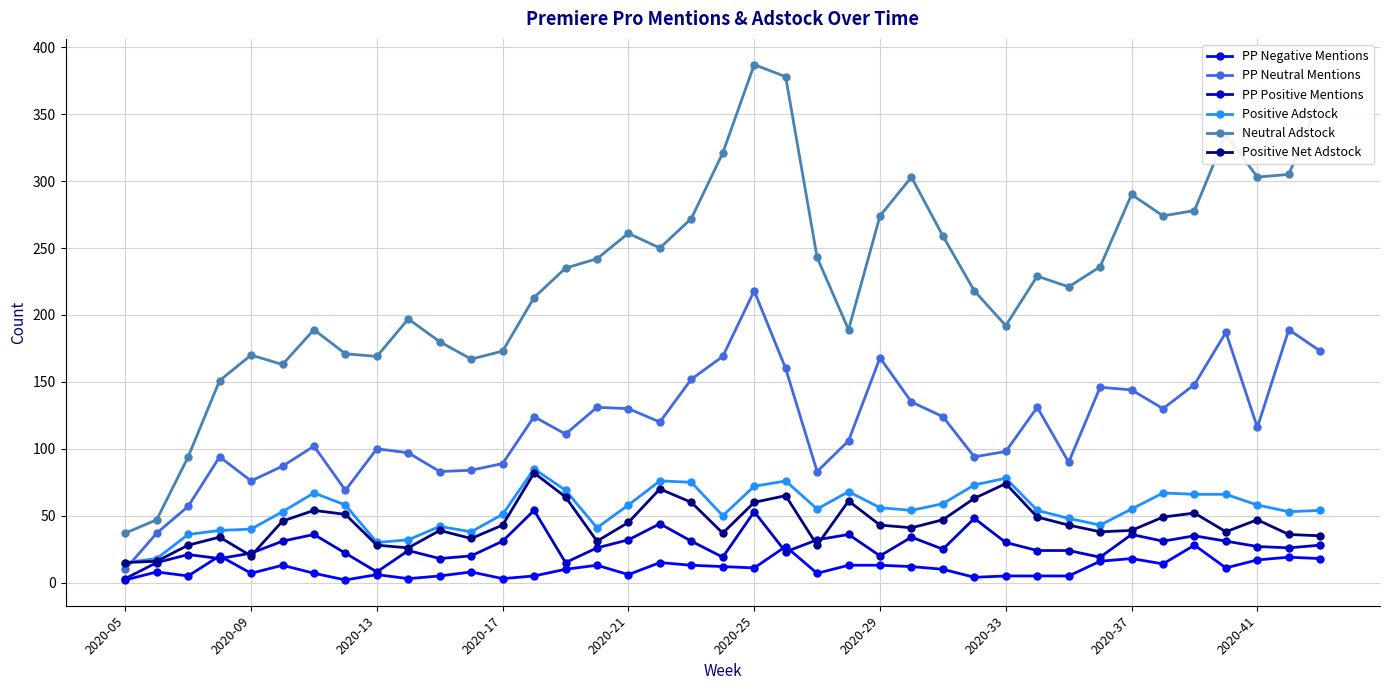

Which series has the largest total across all categories?

Neutral Adstock